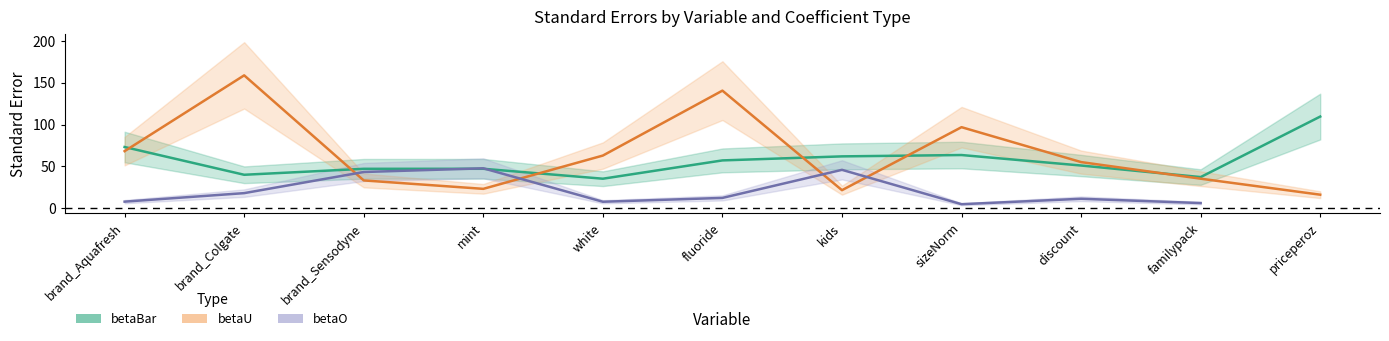

The betaU_se series shows 35.3 at familypack. True or false?

True